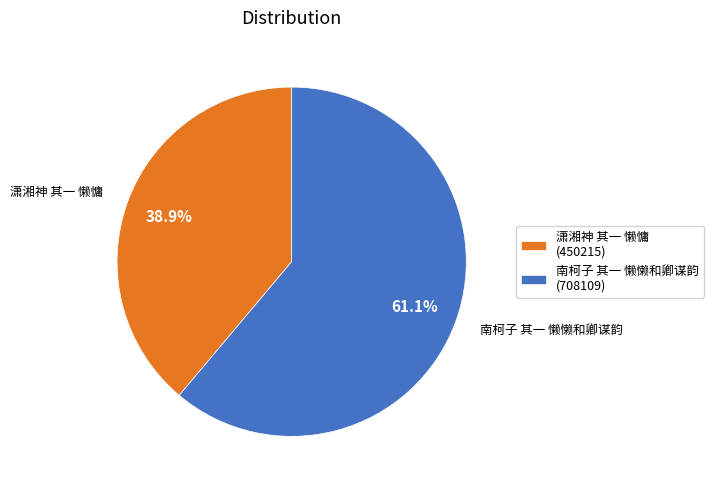

The 南柯子 其一 懒懒和卿谋韵 slice represents 72% of the pie. True or false?

False